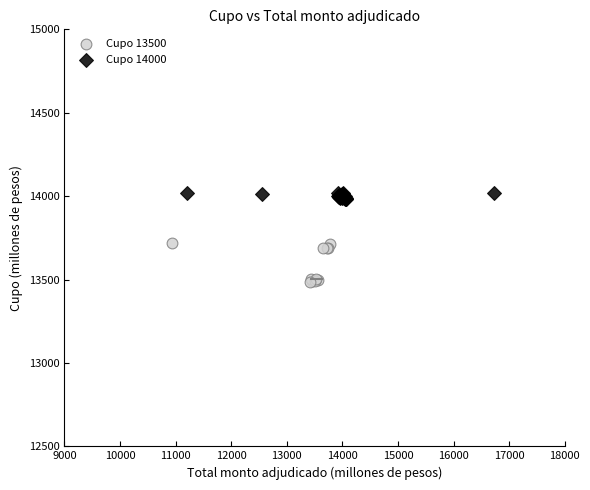

Which series reaches the minimum Y coordinate?

Cupo 13500